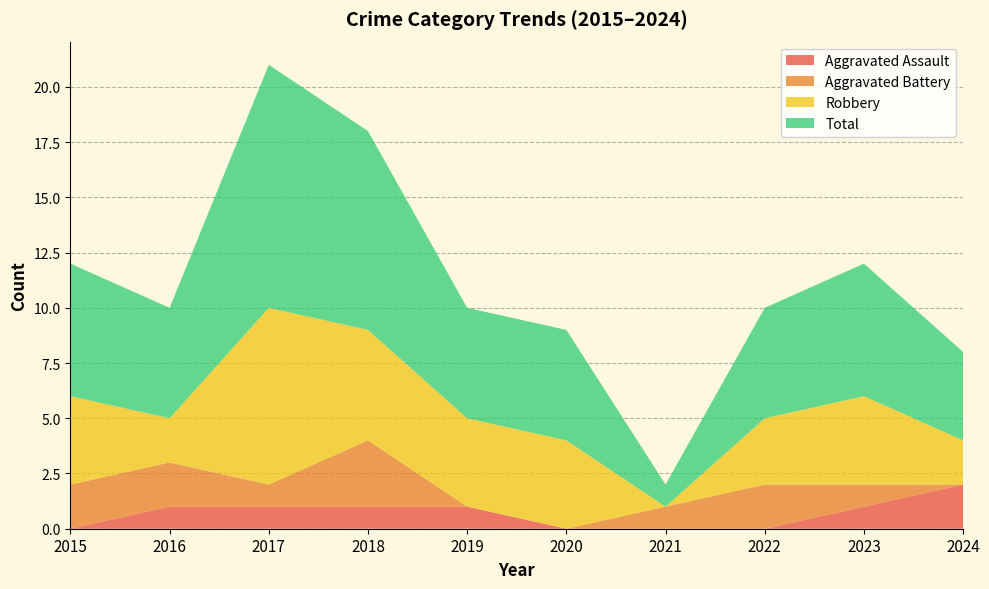

Where is the first local minimum for Total?

2016